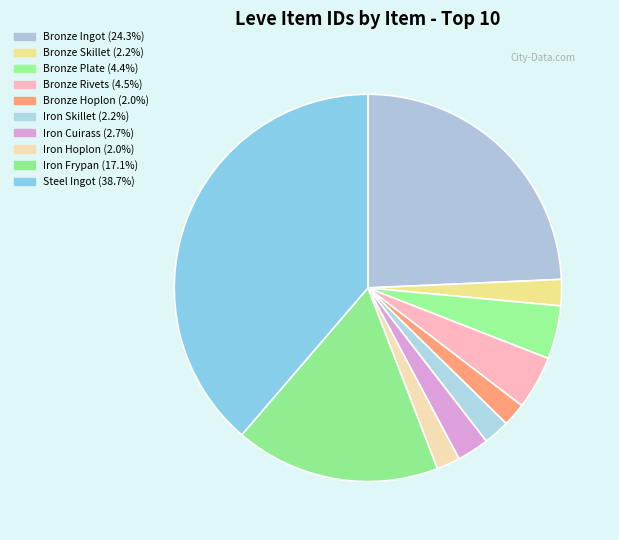

The Iron Cuirass slice represents 3% of the pie. True or false?

True